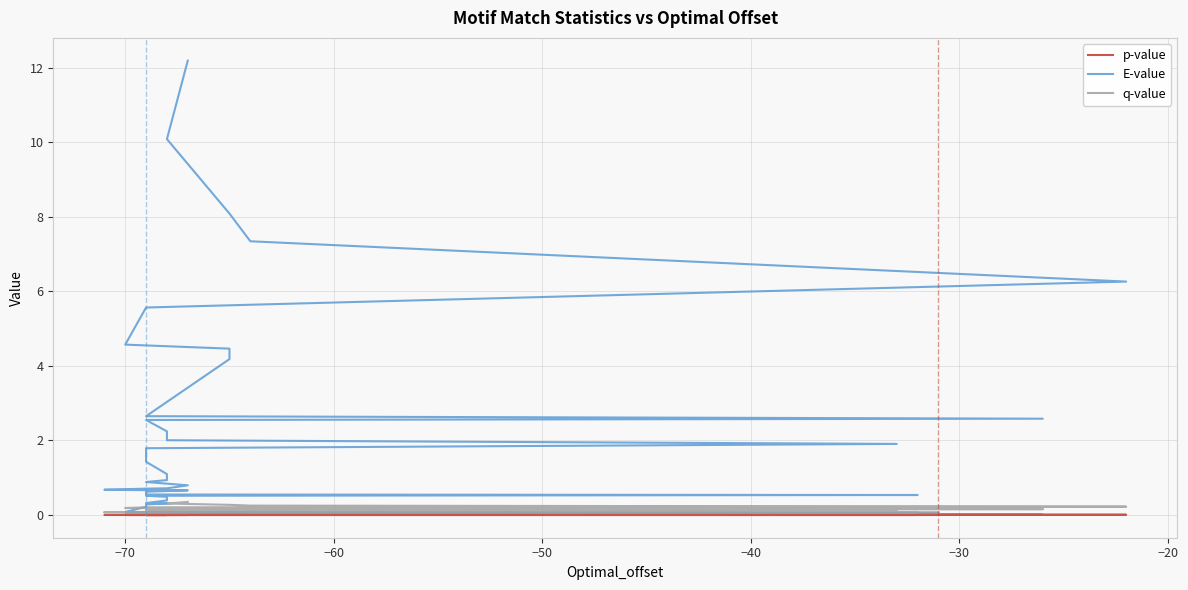

What are all the series names shown in the legend?

p-value, E-value, q-value